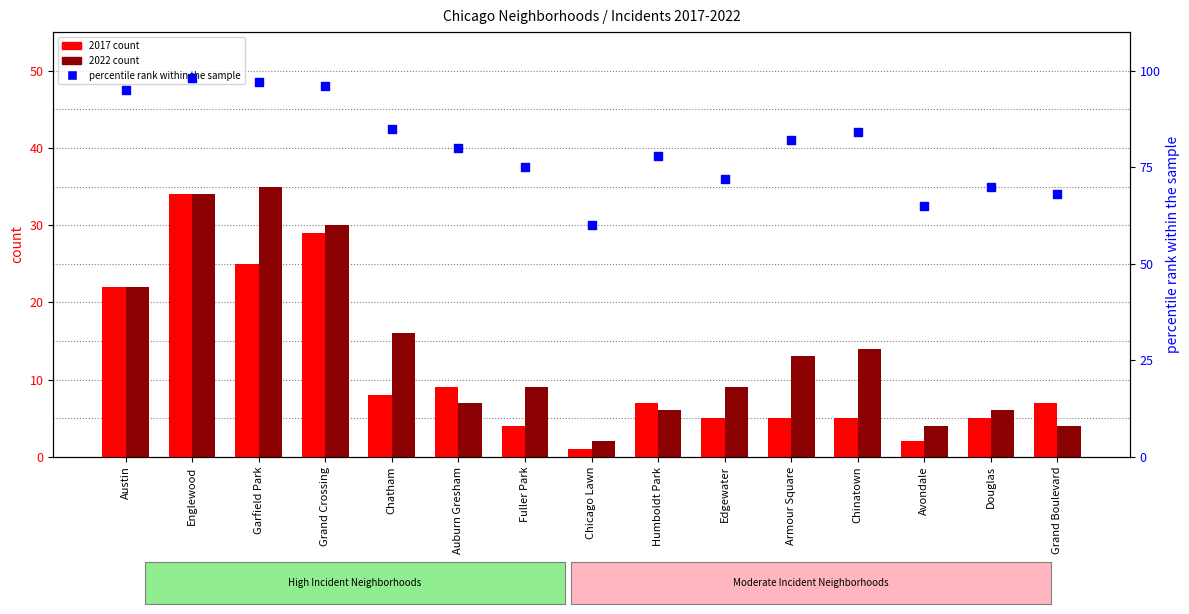

Which series has the widest spread of Y values?

percentile rank within the sample